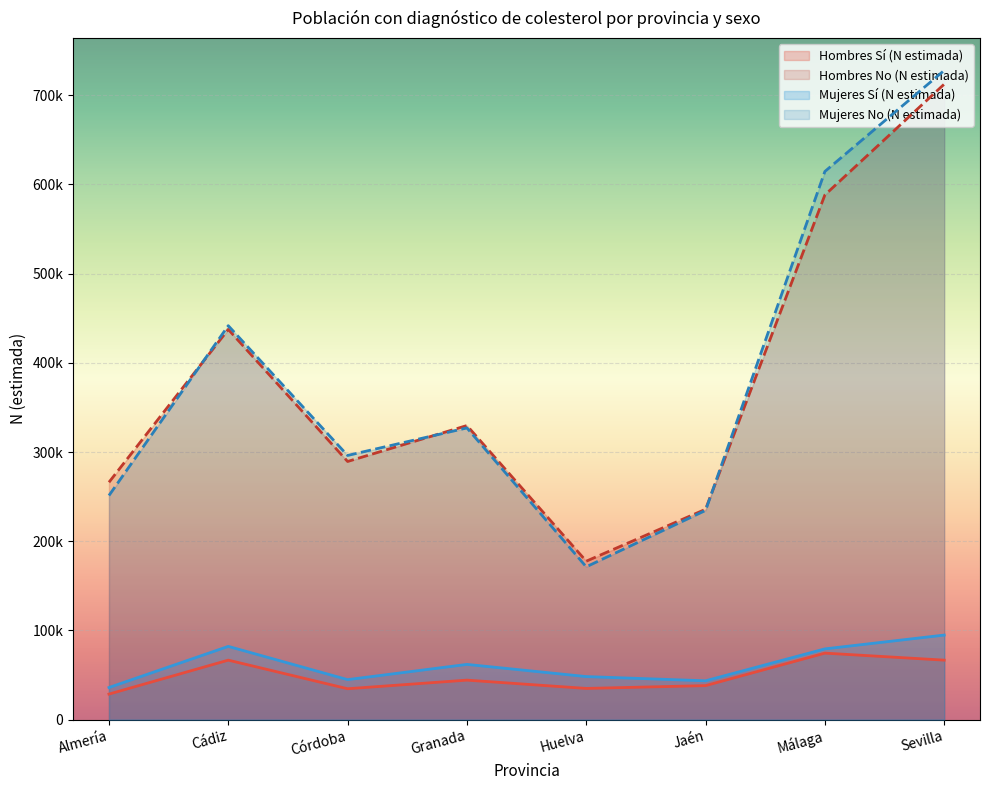

Is the value of Mujeres No (N estimada) at Almería greater than the value of Hombres No (N estimada) at Jaén?

Yes